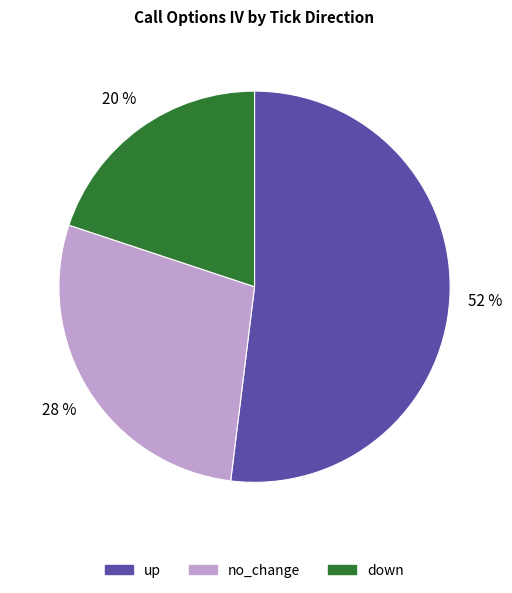

To the nearest percent, what is the average slice percentage?

33%